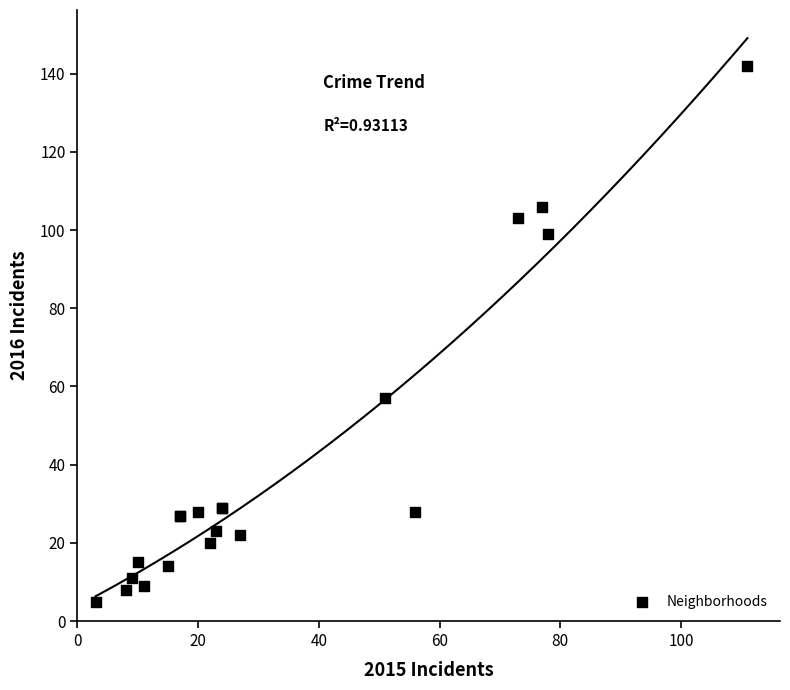

What Y value in the scatter plot is closest to 73?

57